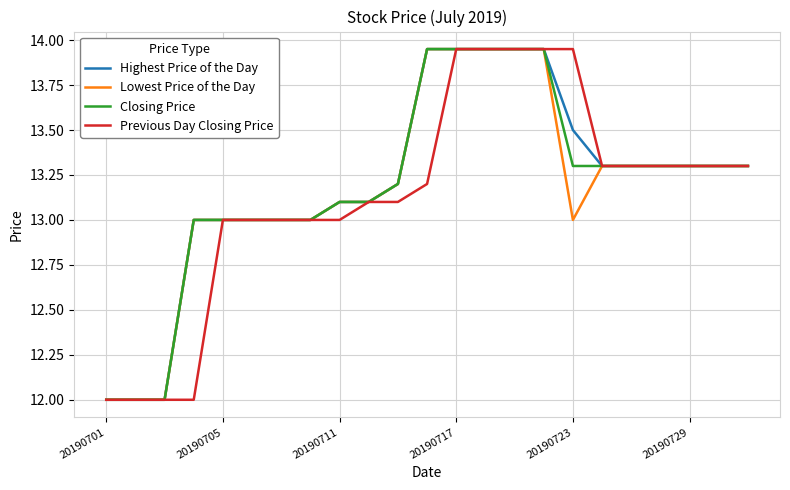

What is the minimum value for Closing Price?

12.0